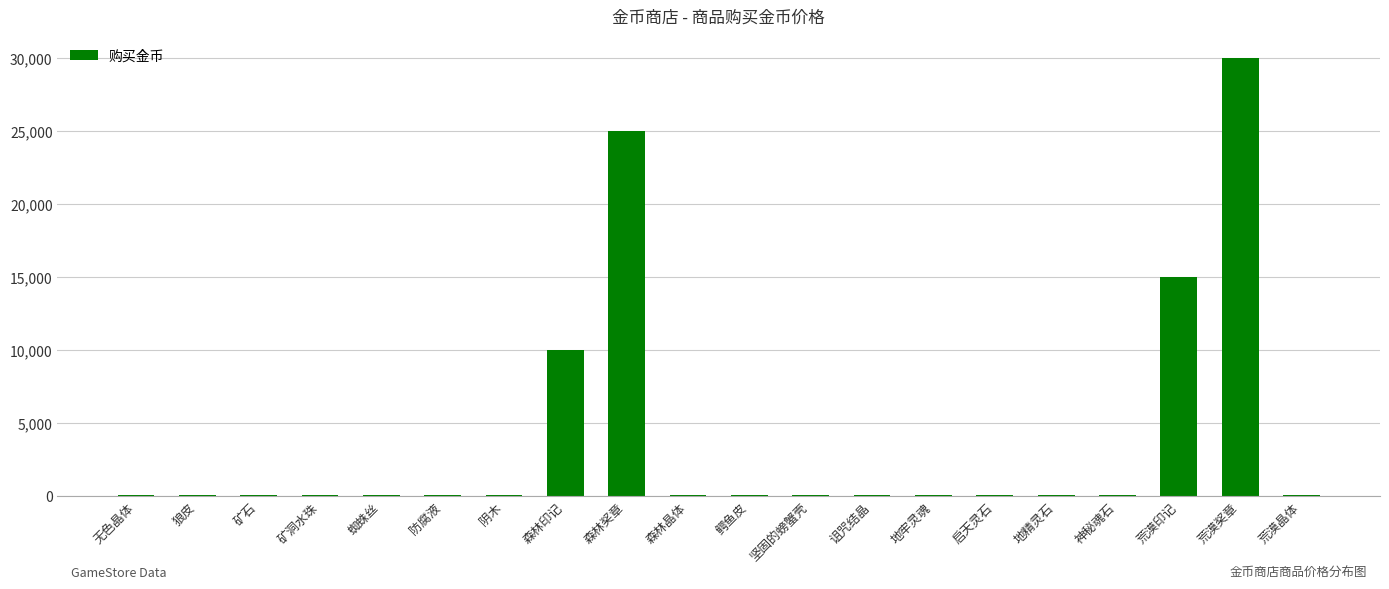

The chart shows a value of 42832 at 森林奖章. True or false?

False